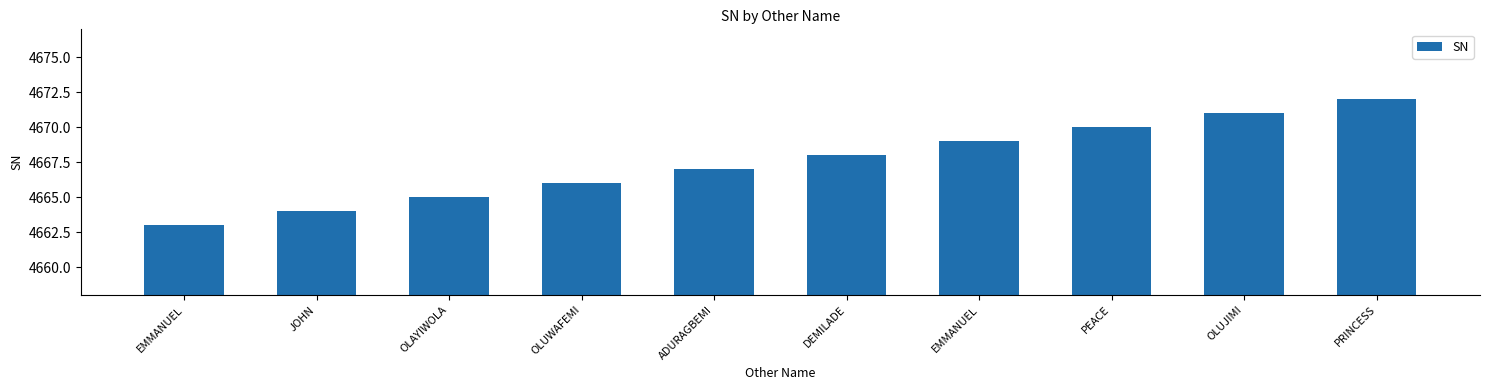

What is the average value?

4668